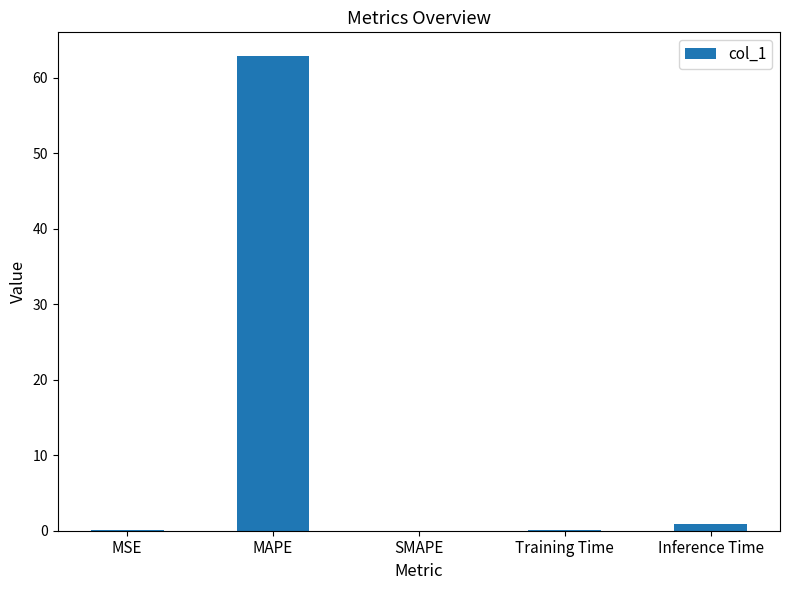

What is the greatest value displayed?

62.9